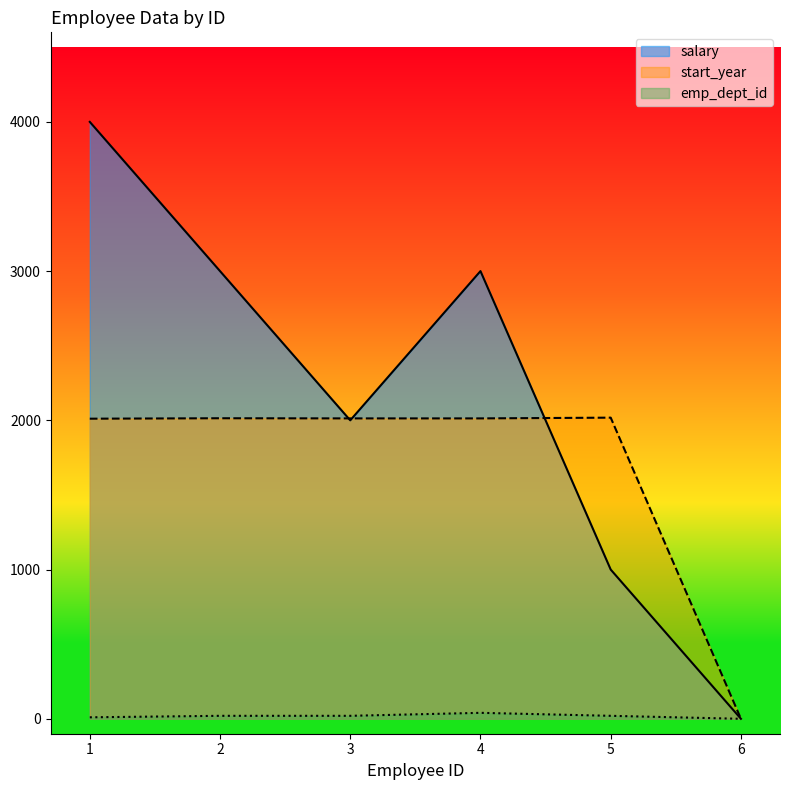

Does the chart display data point markers on the line(s)?

No